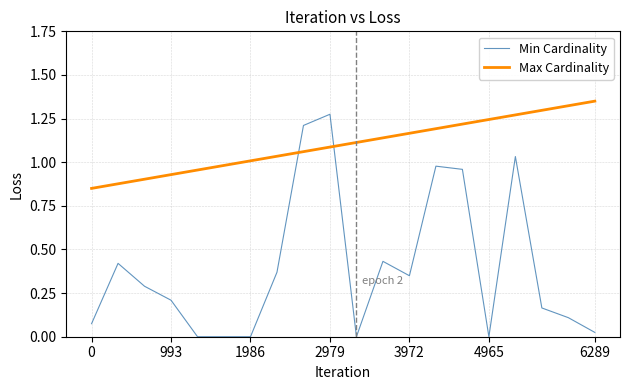

List the series in order of their peak value, lowest first.

Min Cardinality, Max Cardinality